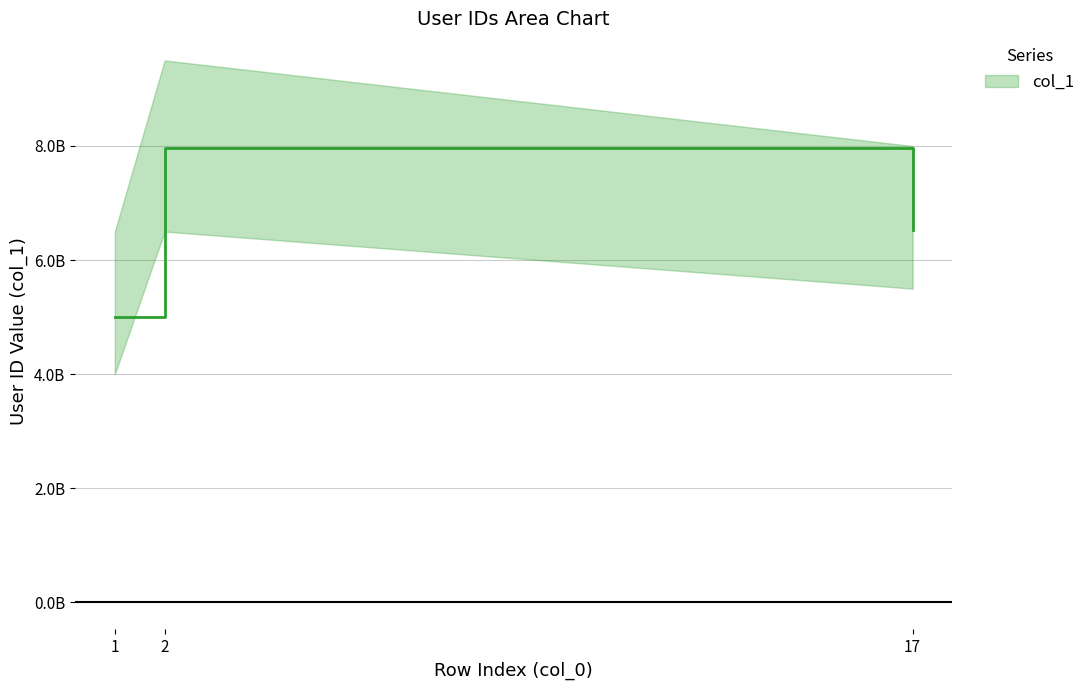

Is it true that the value at 17 is 6521856185?

True